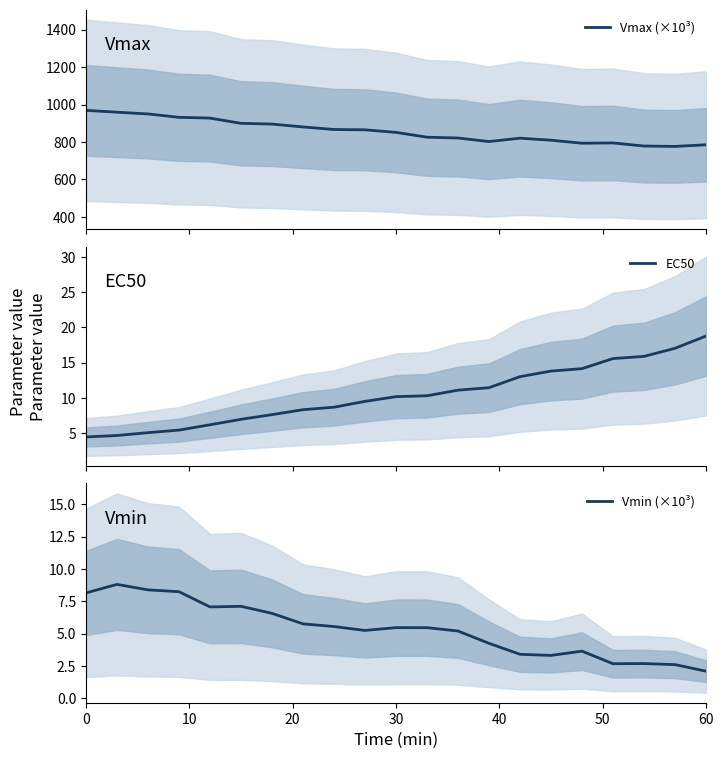

What is the average value of the Vmin (×10³) series?

5.3